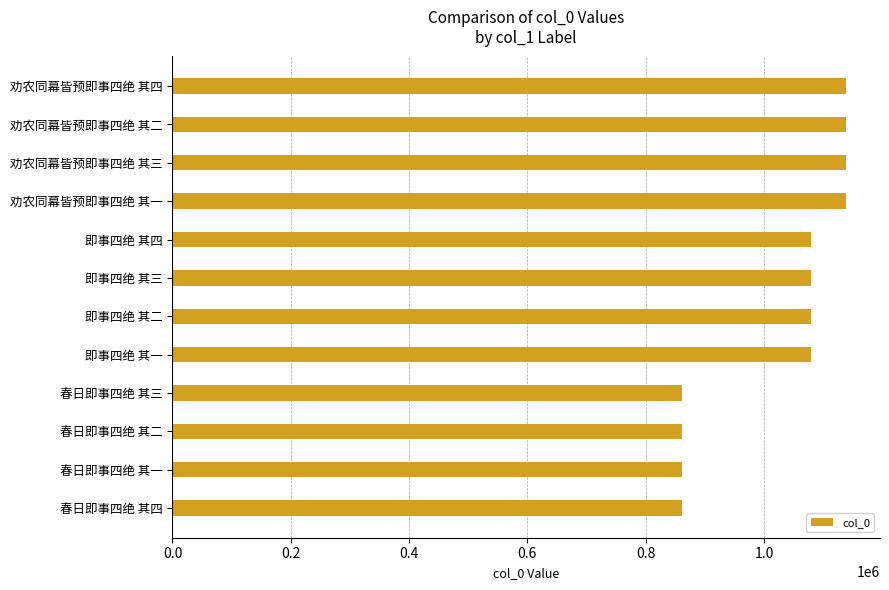

What is the difference between the second highest and minimum values?

278081